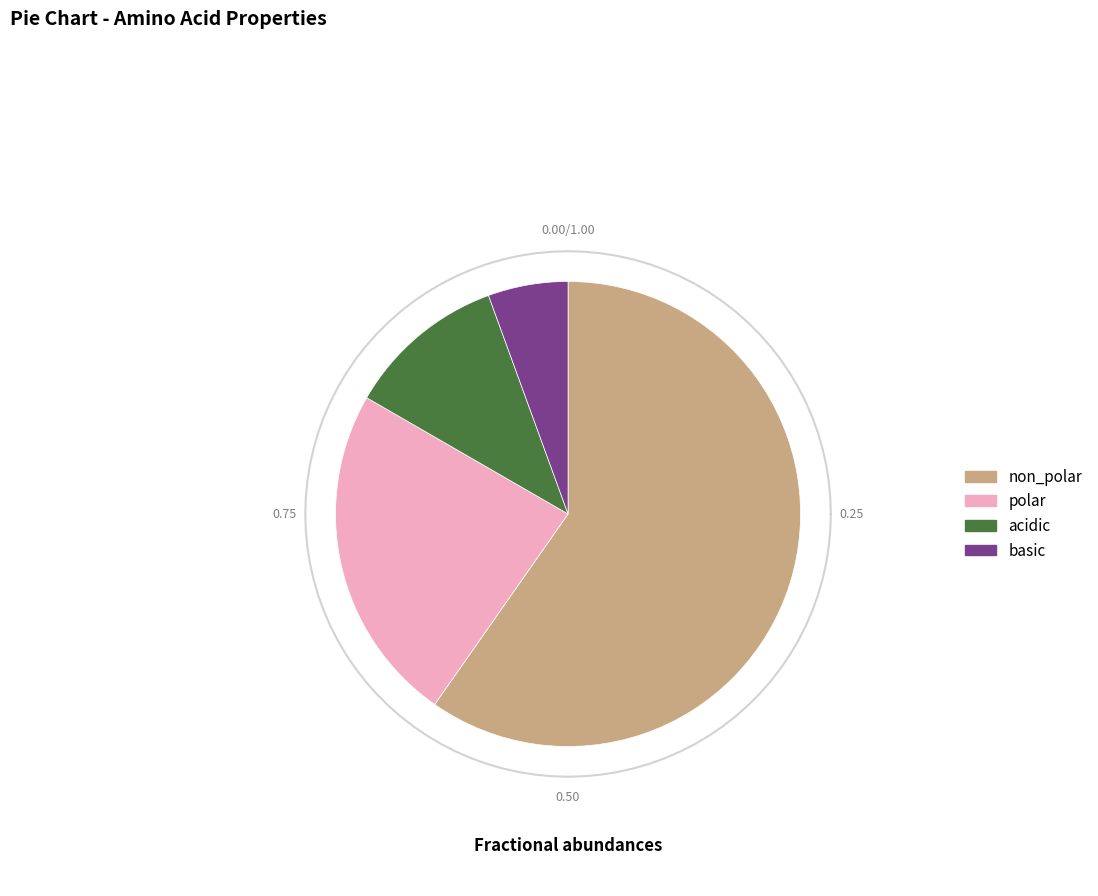

To the nearest percent, what is the difference between the largest and smallest slice percentages?

54%